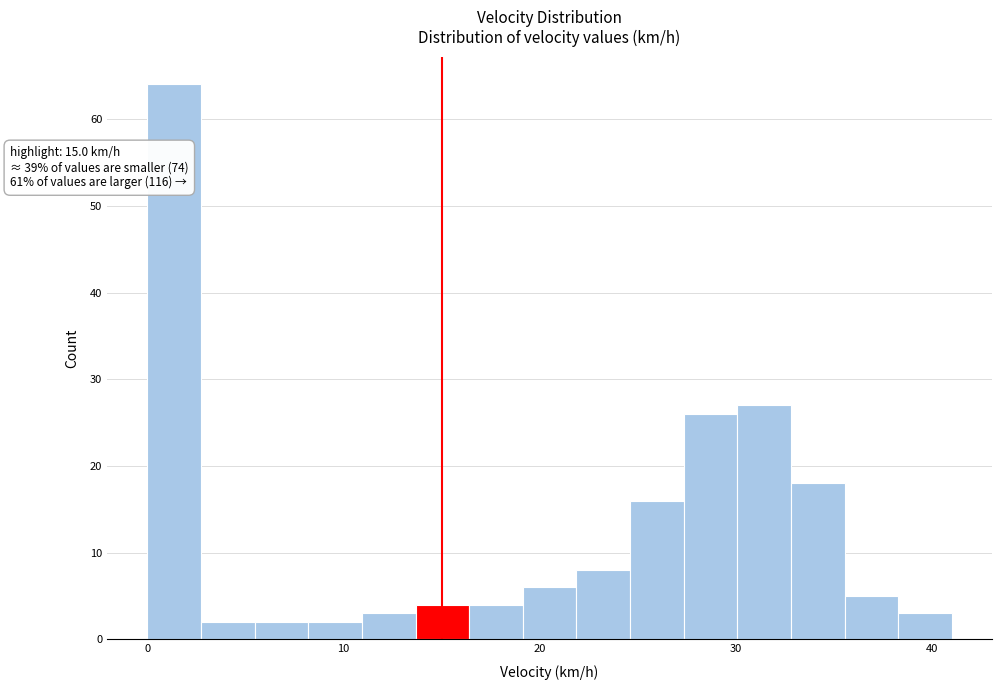

Read against the x-axis, roughly where is the centre of the tallest bar?

1